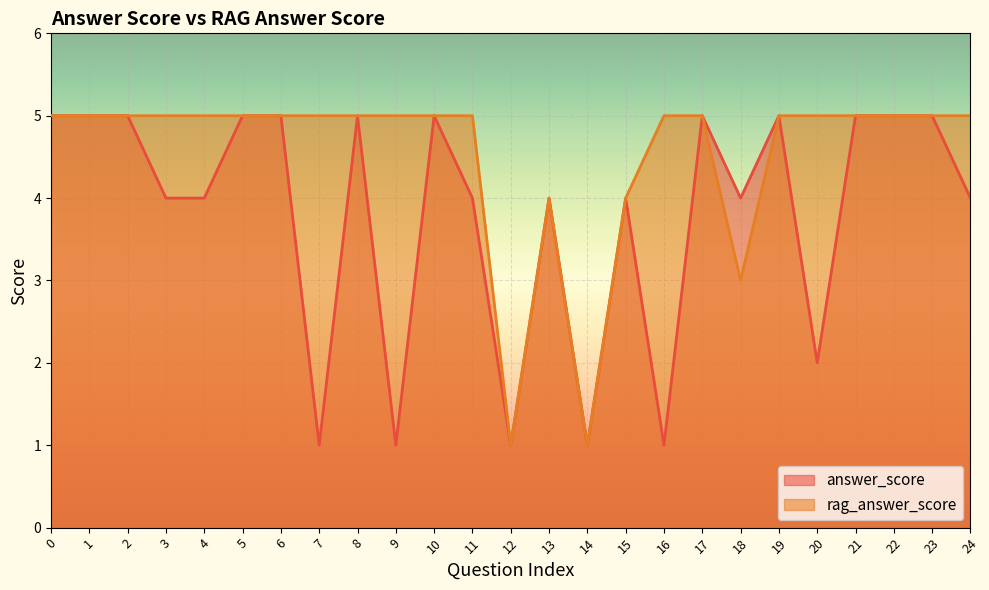

Does the chart display data point markers on the line(s)?

No